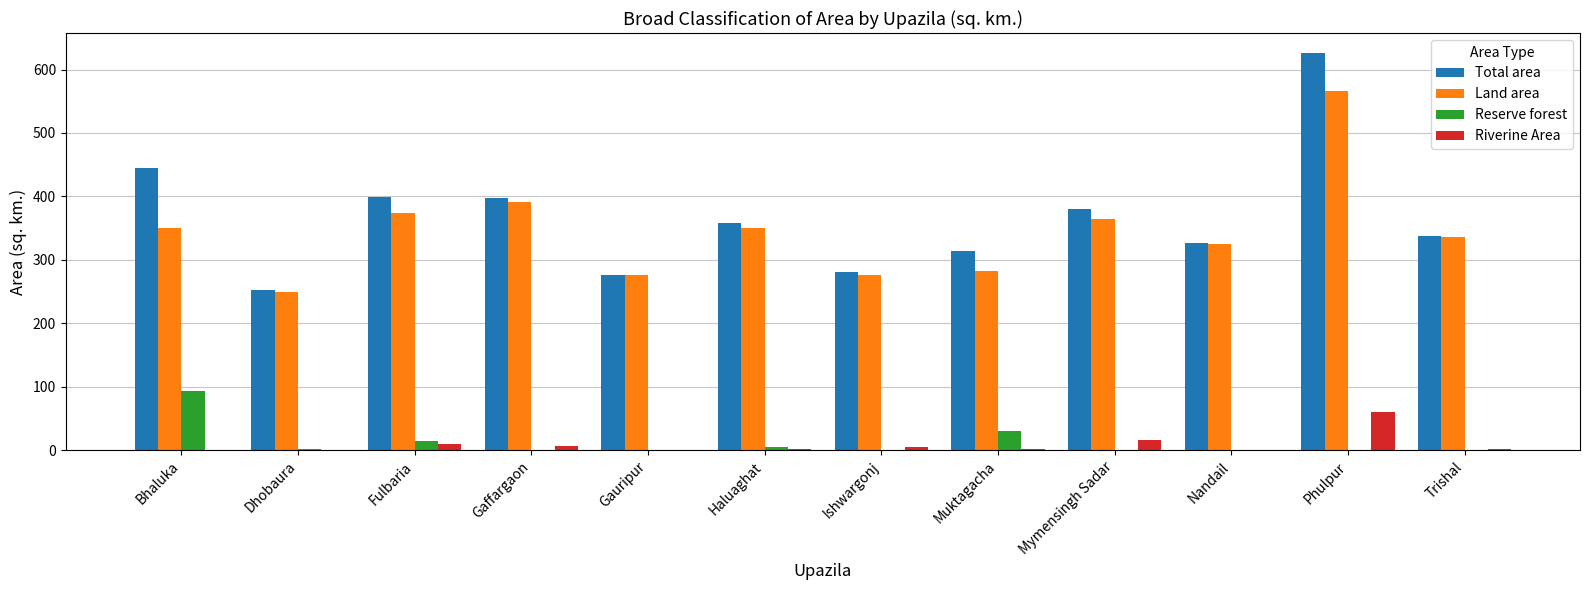

What is the maximum value for Land area?

565.5